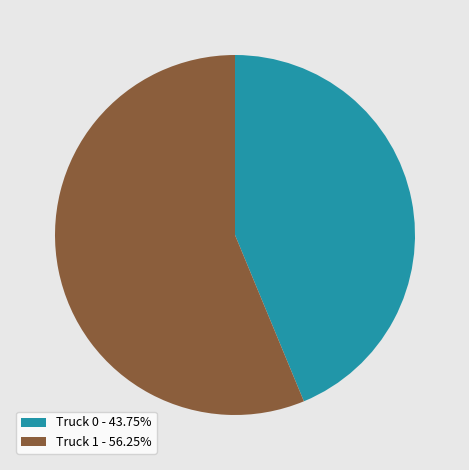

Is the sum of Truck 1 - 56.25% and Truck 0 - 43.75% greater than half?

Yes